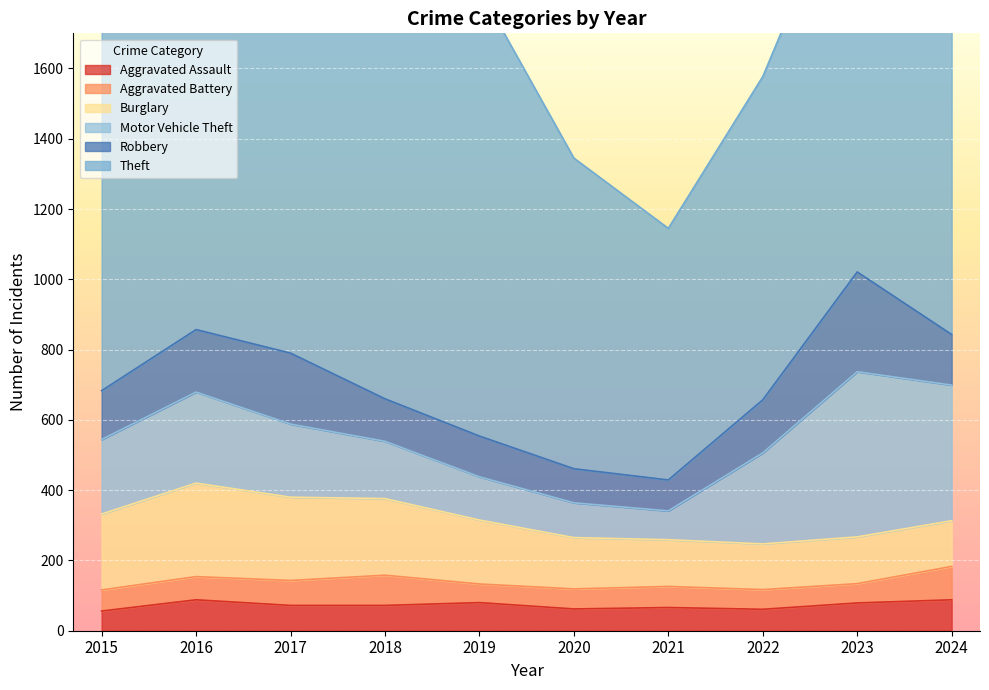

What is the sum of the Aggravated Battery values at 2018 and 2019?

139